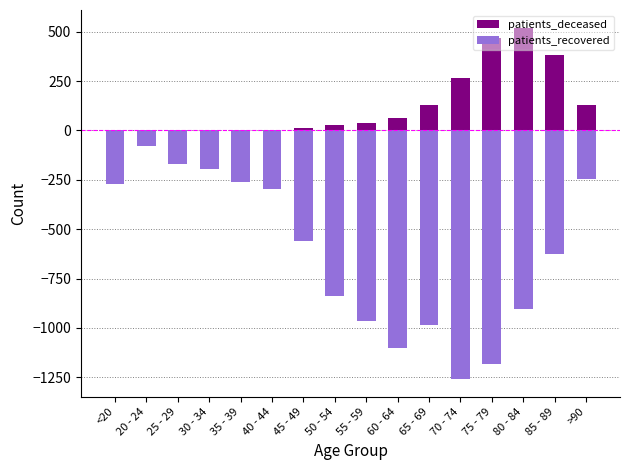

What is the difference between the patients_recovered values at 25 - 29 and 45 - 49?

392